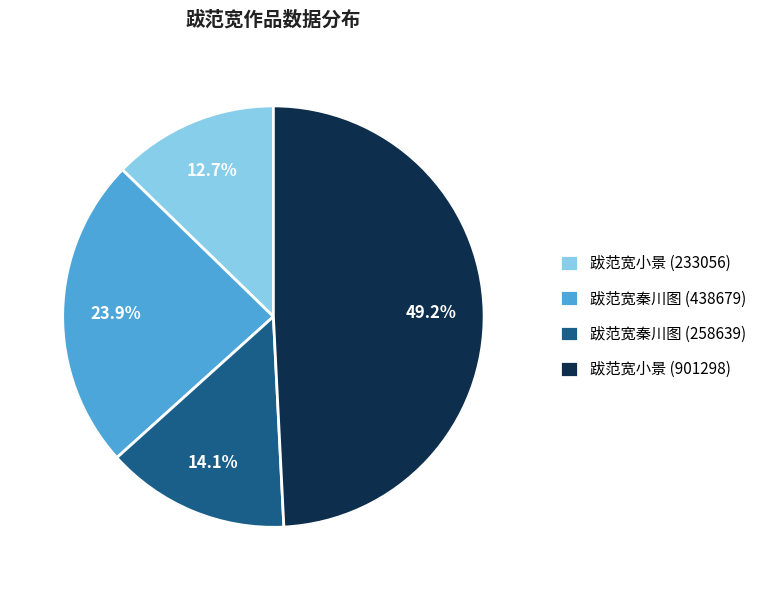

To the nearest percent, what is the difference between the 跋范宽秦川图 (438679) and 跋范宽小景 (901298) slice percentages?

25%